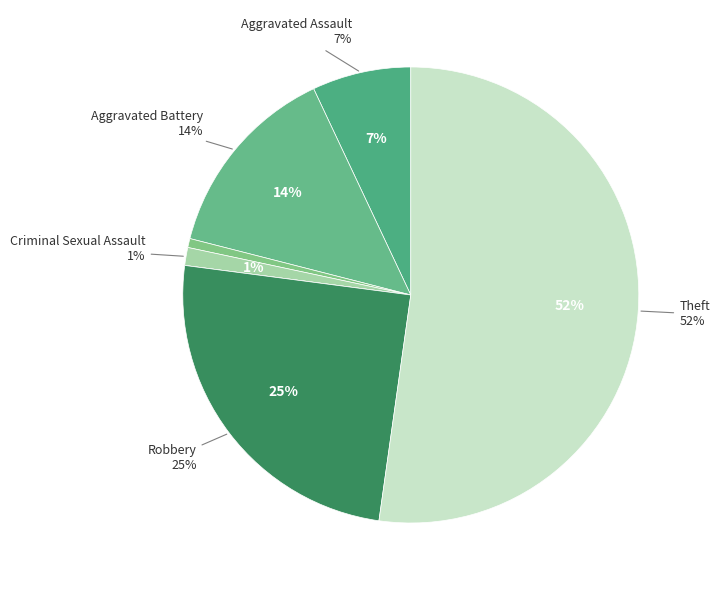

Do Aggravated Battery and Aggravated Assault together represent more than half of the pie?

No